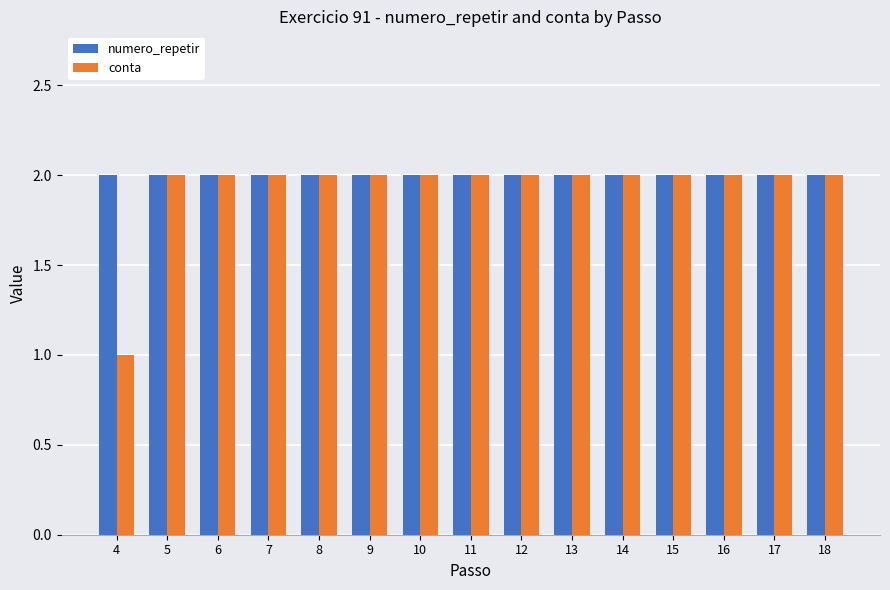

What is the total value across all series at 8?

4